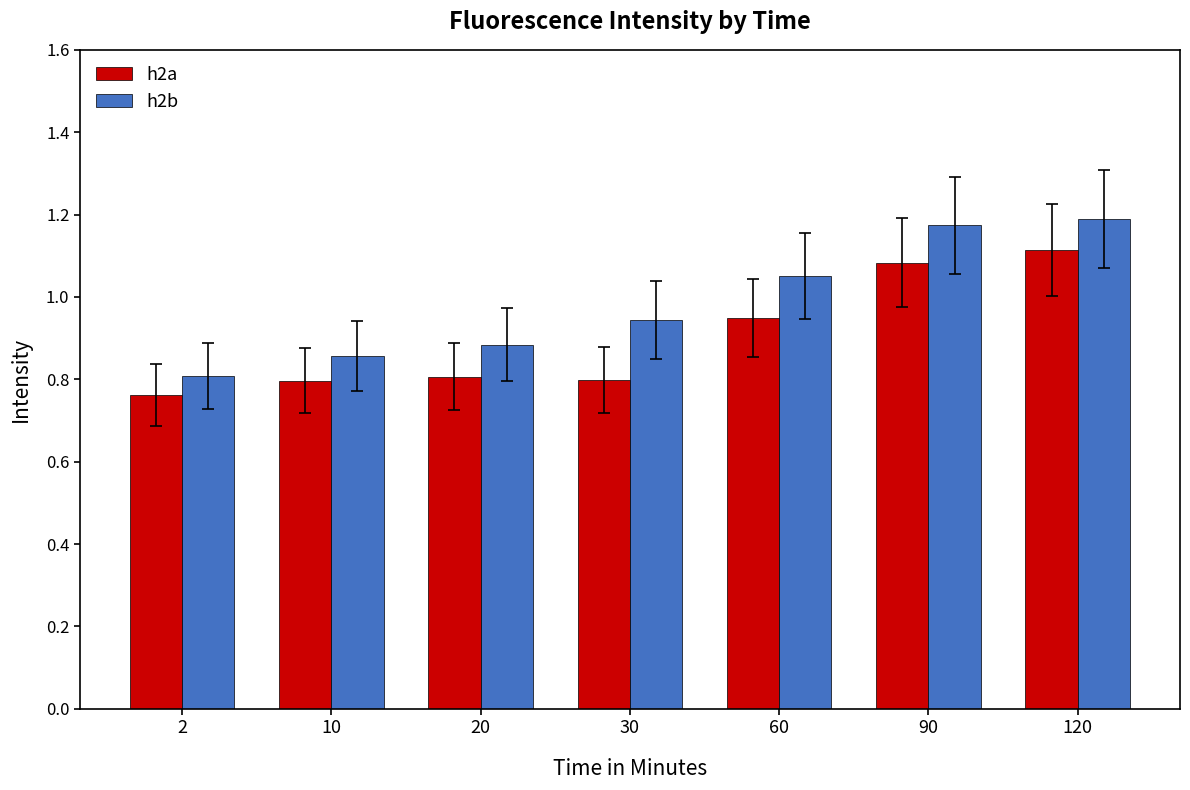

At which label is h2b closest to 0?

2